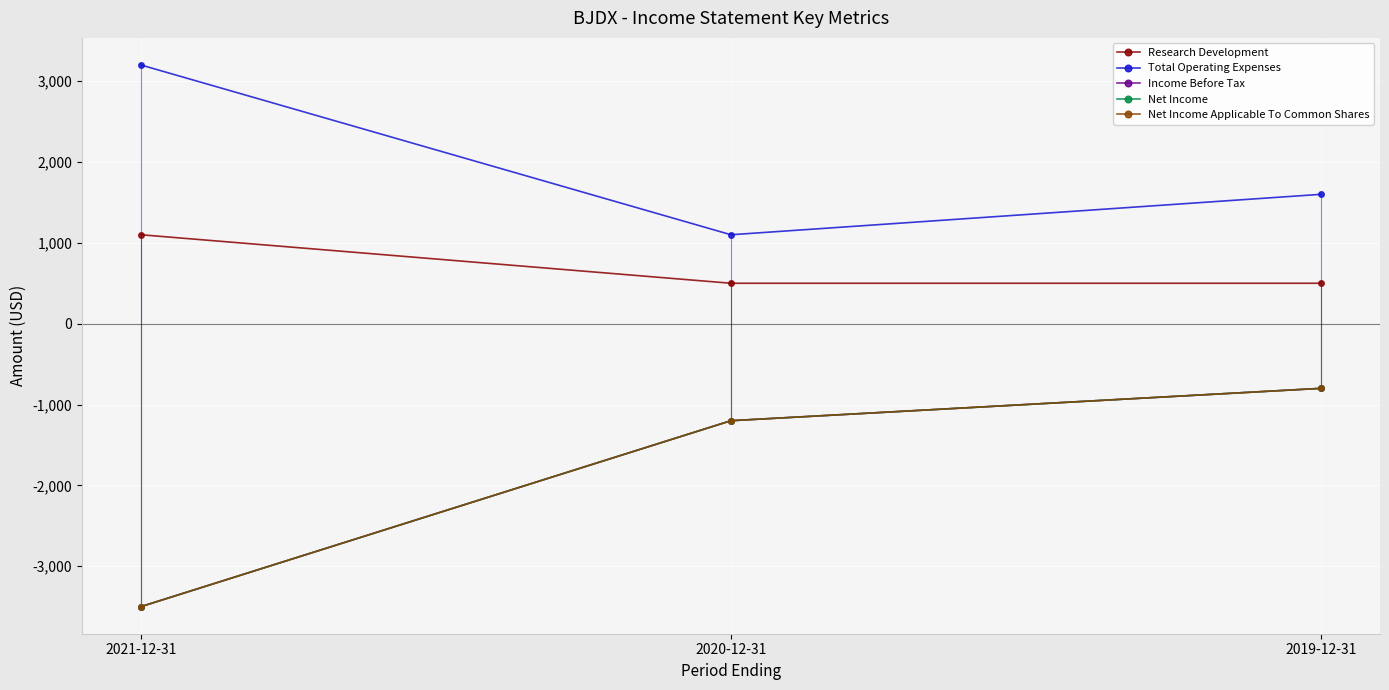

What is the value of the Research Development point at the 2nd from the left?

500